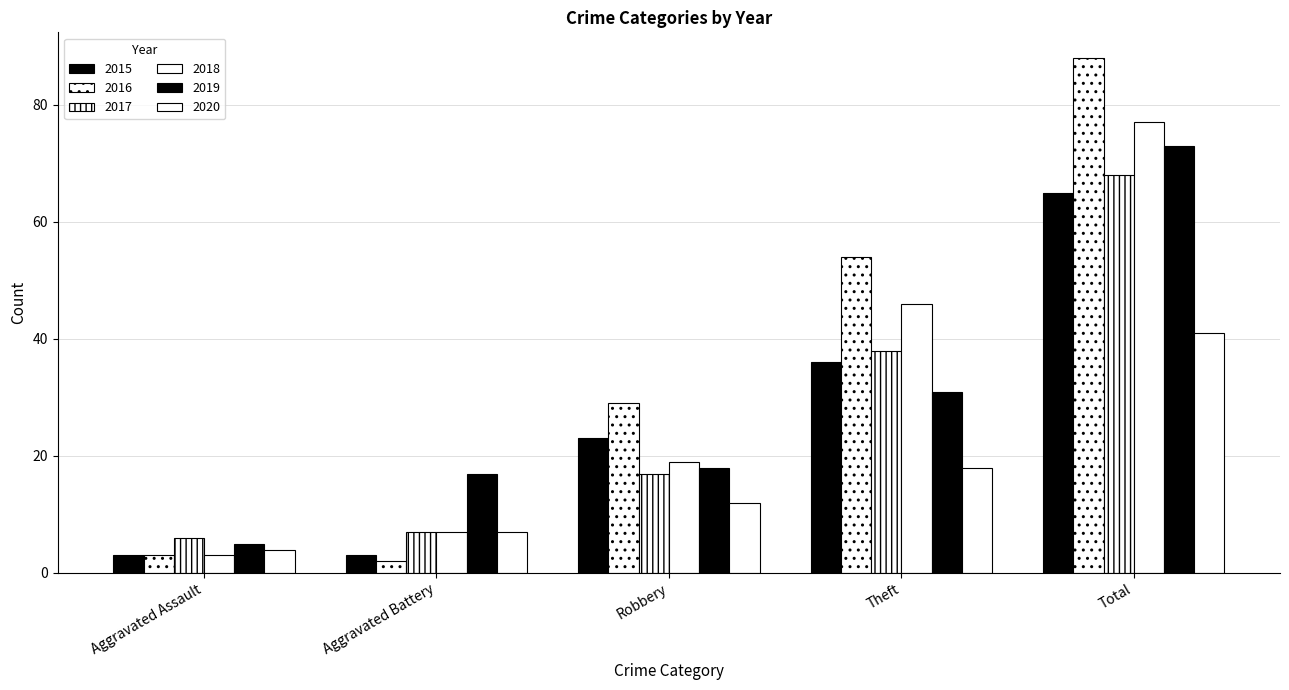

How many data points in 2018 are less than 19?

2